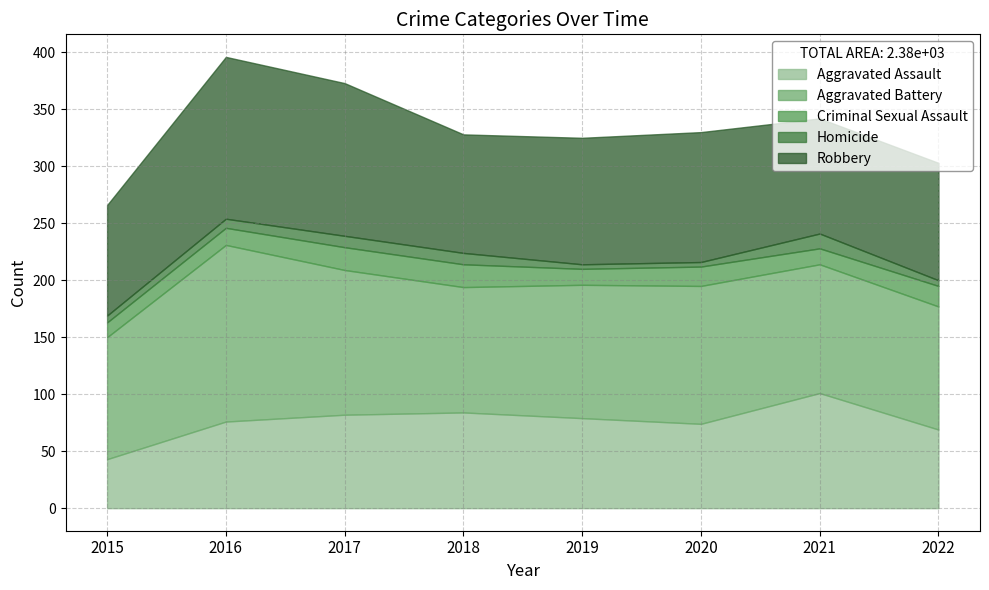

Which series changed the most between 2015 and 2017?

Aggravated Assault